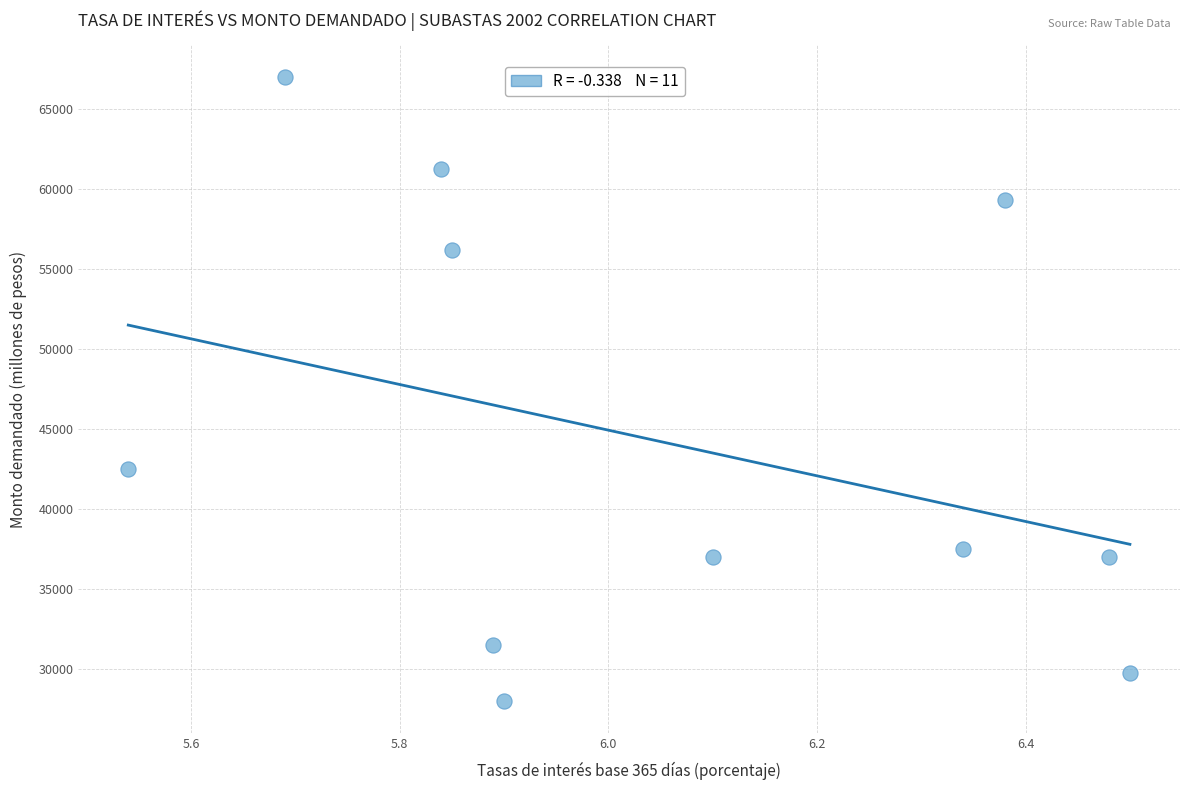

What is the range of Y values (max minus min)?

39000